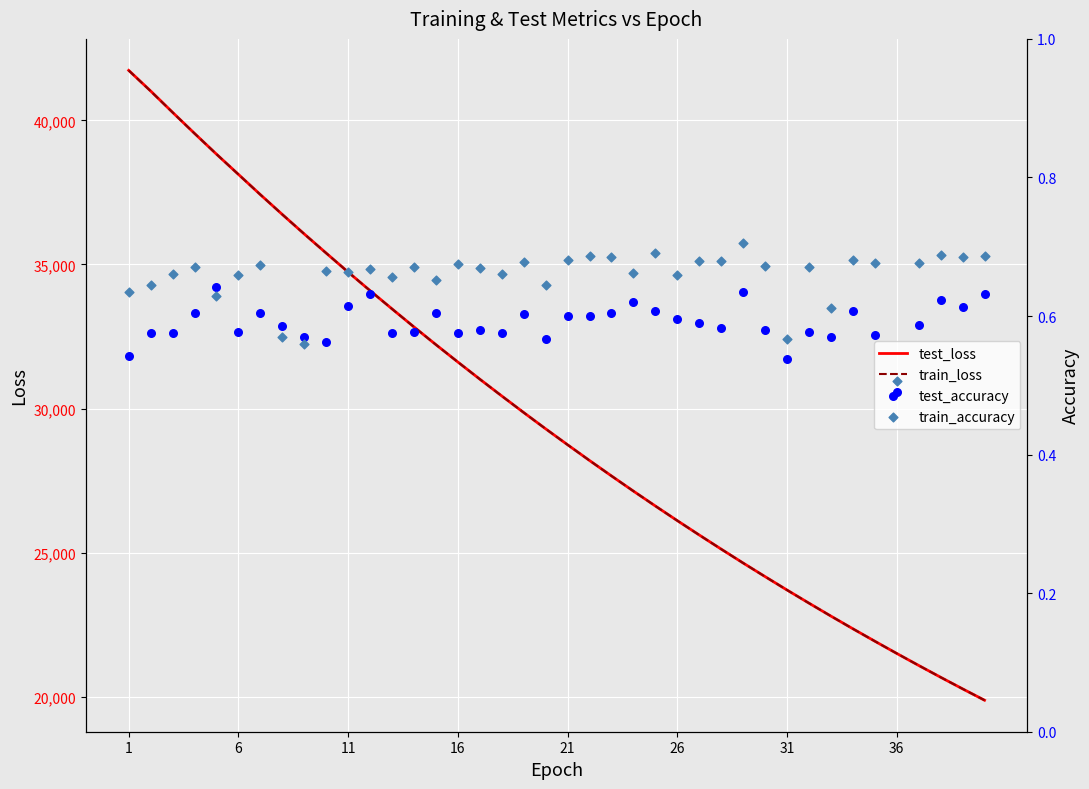

Which series has the largest Y range (max minus min)?

test_loss